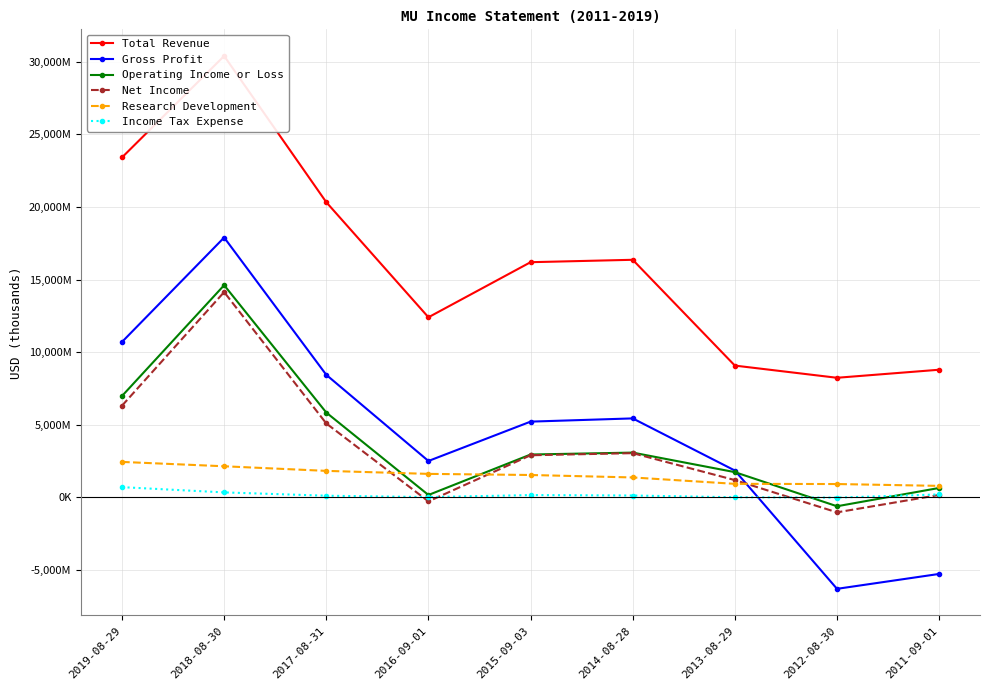

How many negative values does the Income Tax Expense series have?

1